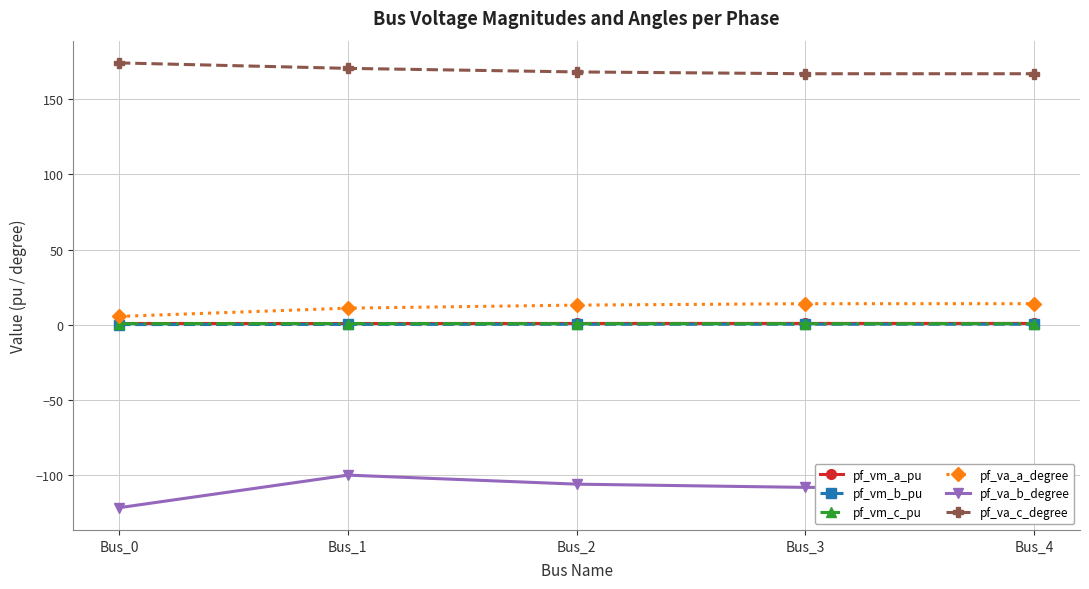

Is the value of pf_vm_c_pu at Bus_1 greater than the value of pf_va_c_degree at Bus_1?

No